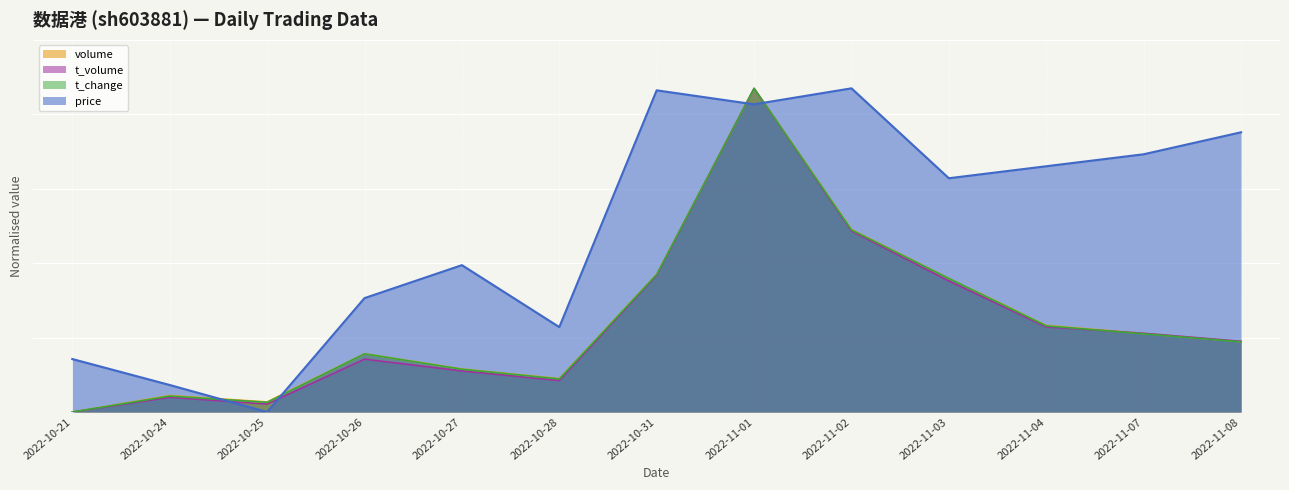

In volume, how many points are higher than both neighbors (excluding endpoints)?

3